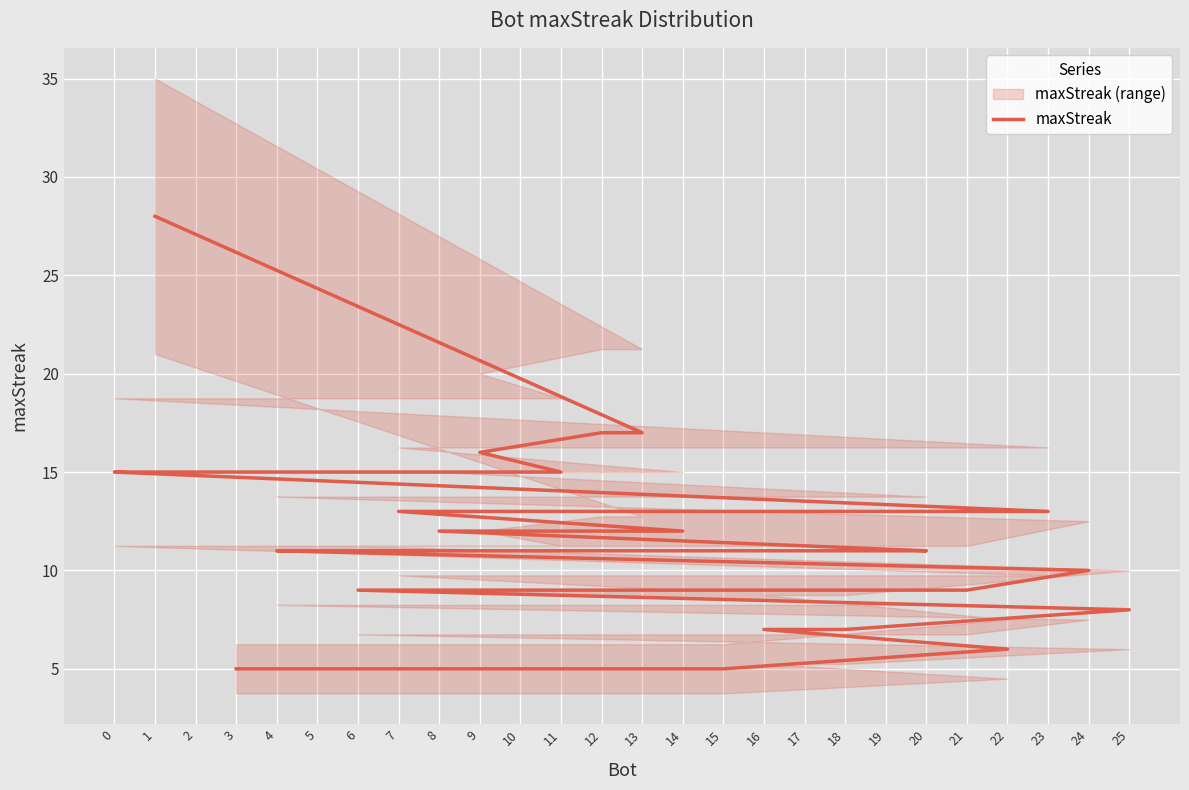

Read the value at 6, to the nearest 5.

10